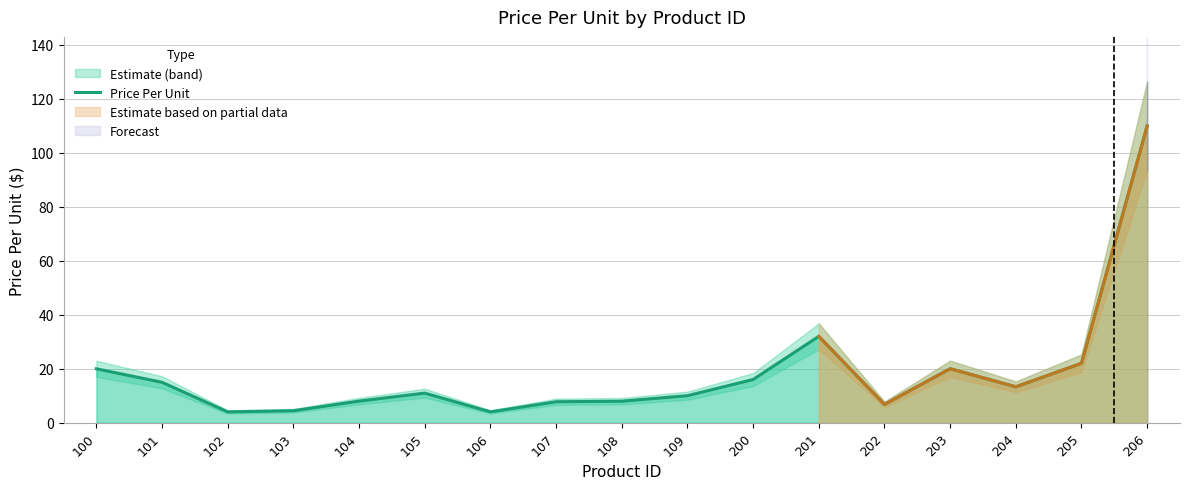

Is it true that the value at 109 is 4.2?

False